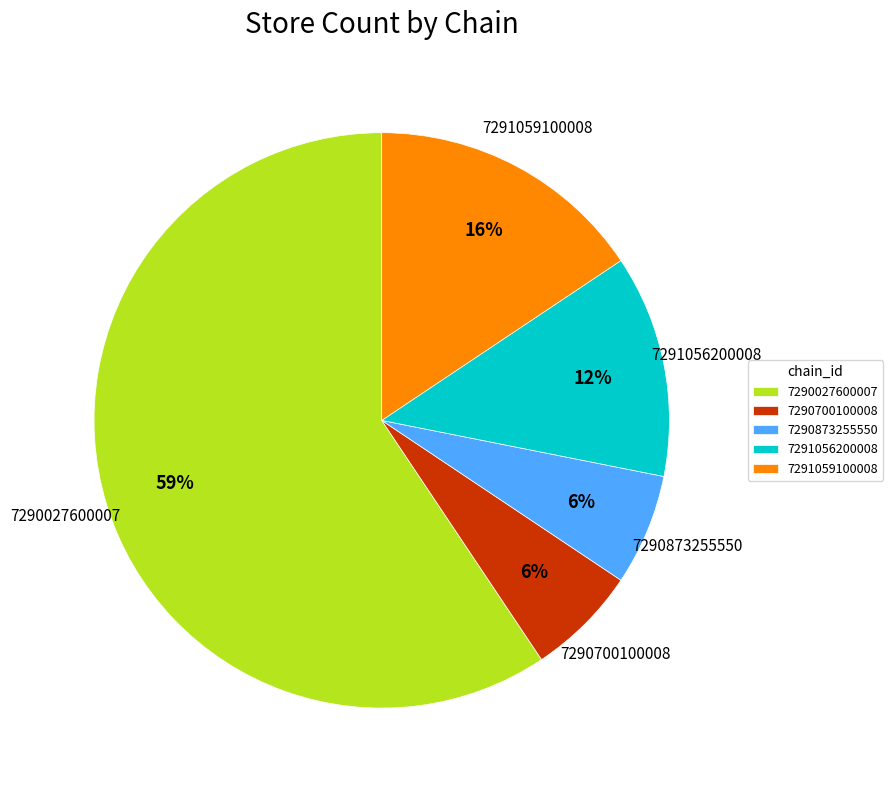

Does any single category account for the majority?

Yes